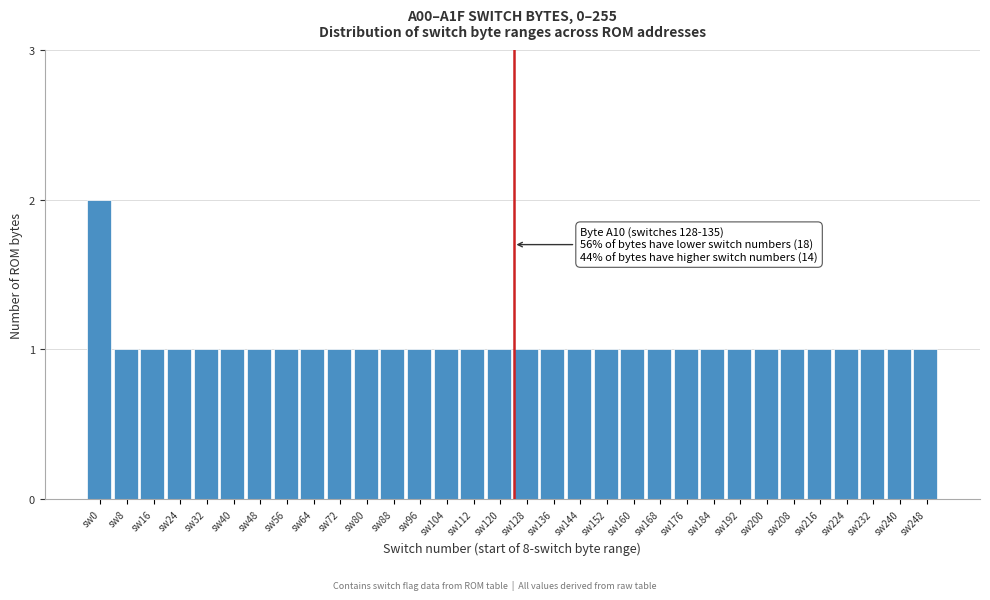

Approximately how many times larger is the value at sw168 compared to sw72?

1.0